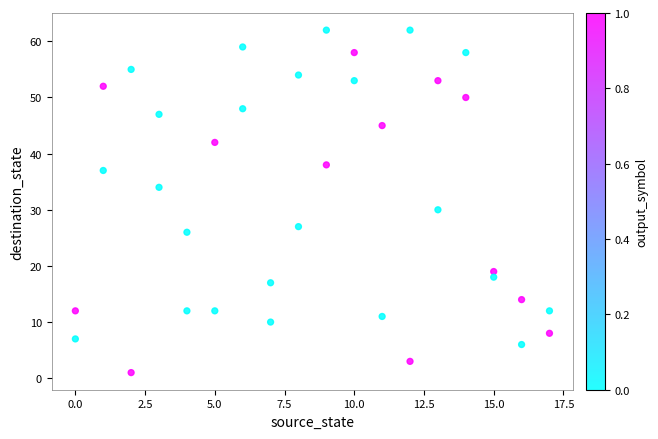

What Y value in the scatter plot is closest to 31?

30